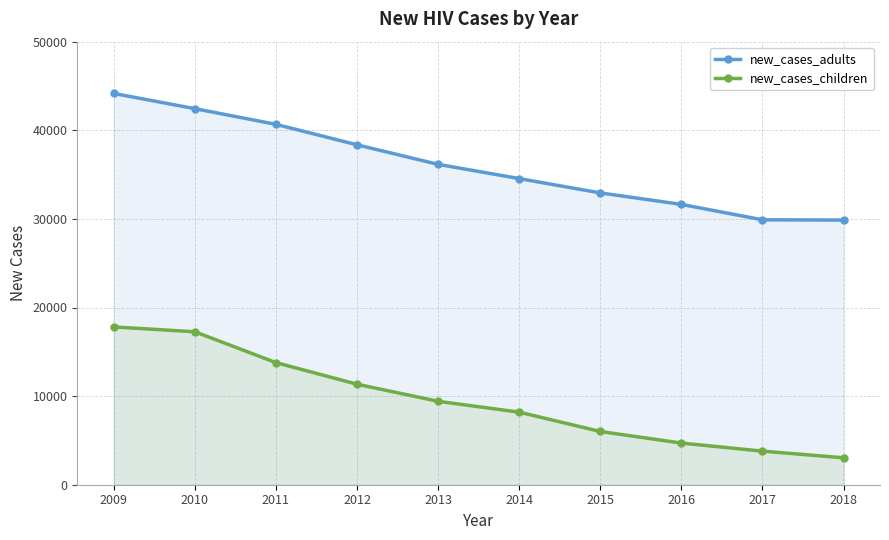

Does the chart display data point markers on the line(s)?

Yes